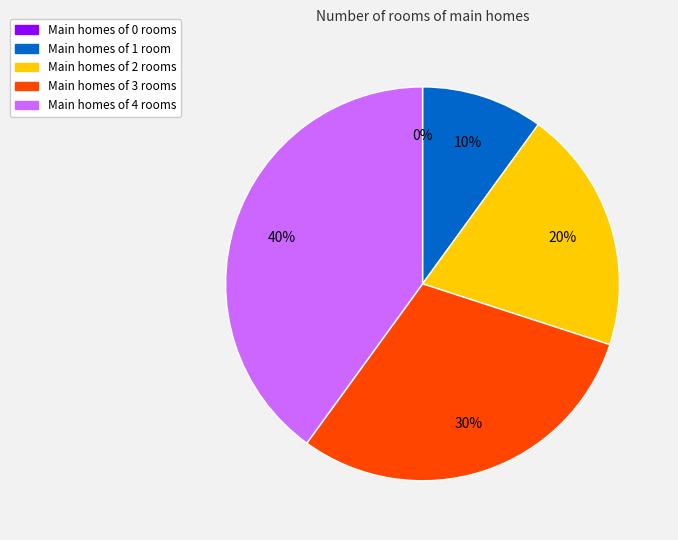

Rank the categories by value from lowest to highest.

0, 1, 2, 3, 4